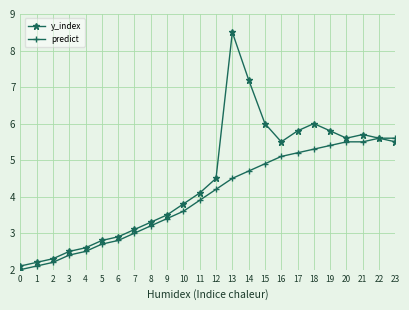

Rank the series by their maximum value, from lowest to highest.

predict, y_index